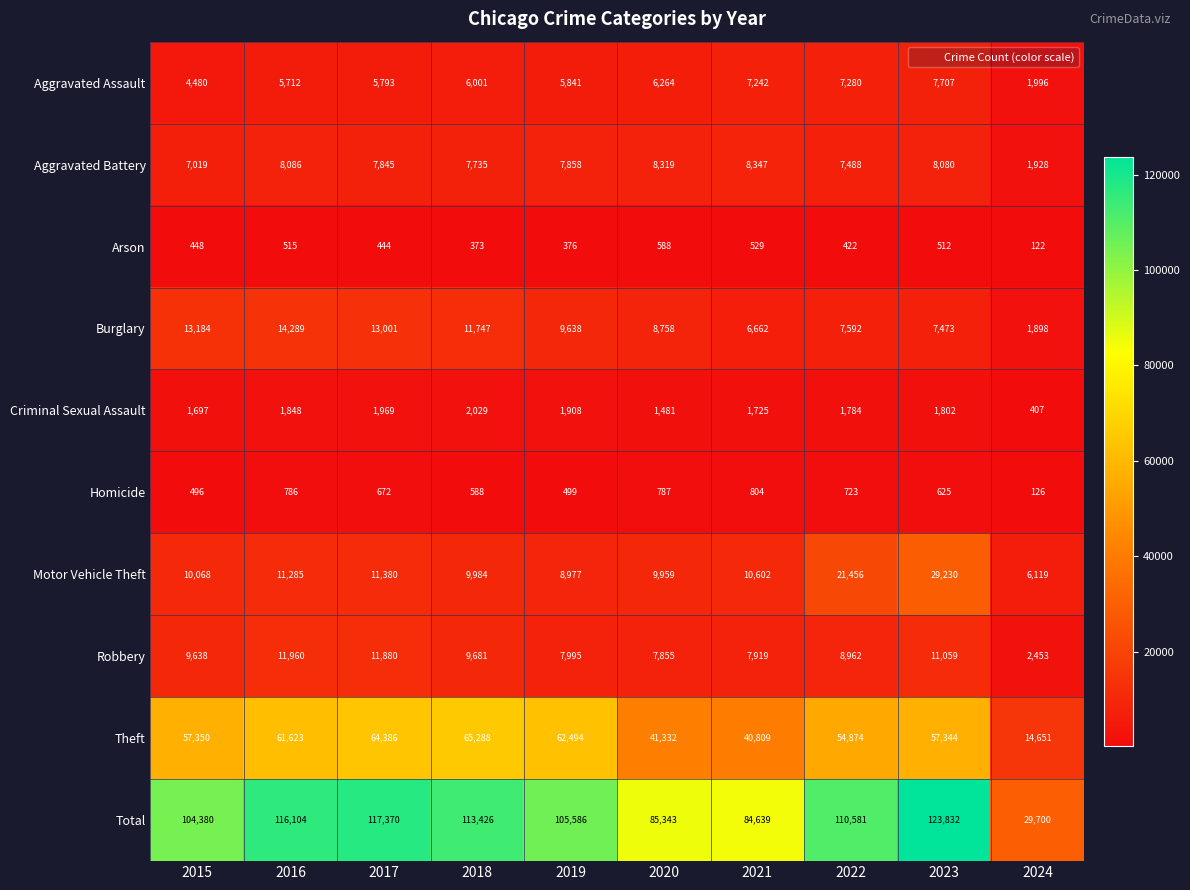

Which series has the largest total across all categories?

Total